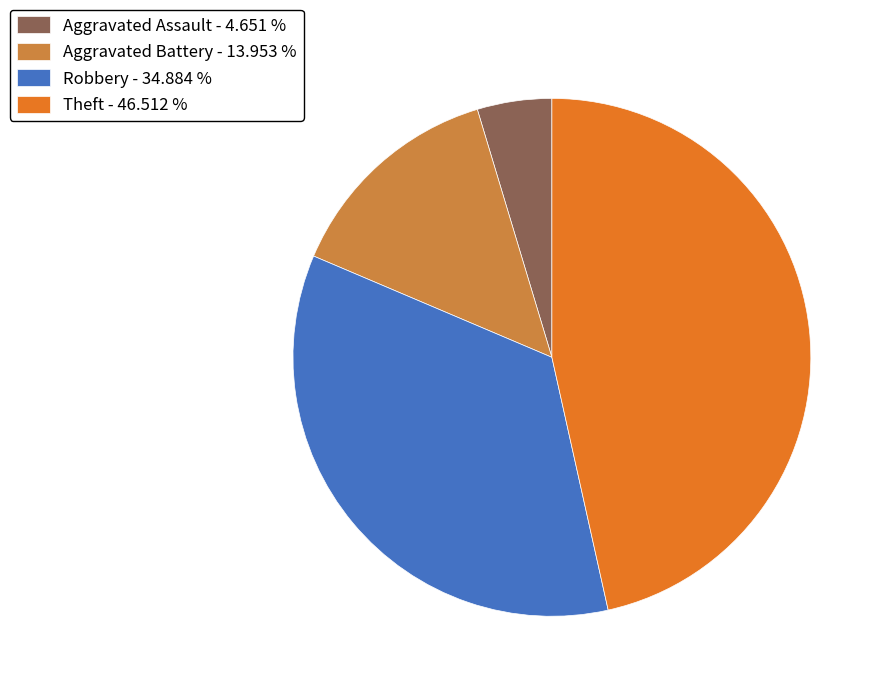

Rank the categories by value from highest to lowest.

Theft - 46.512 %, Robbery - 34.884 %, Aggravated Battery - 13.953 %, Aggravated Assault - 4.651 %